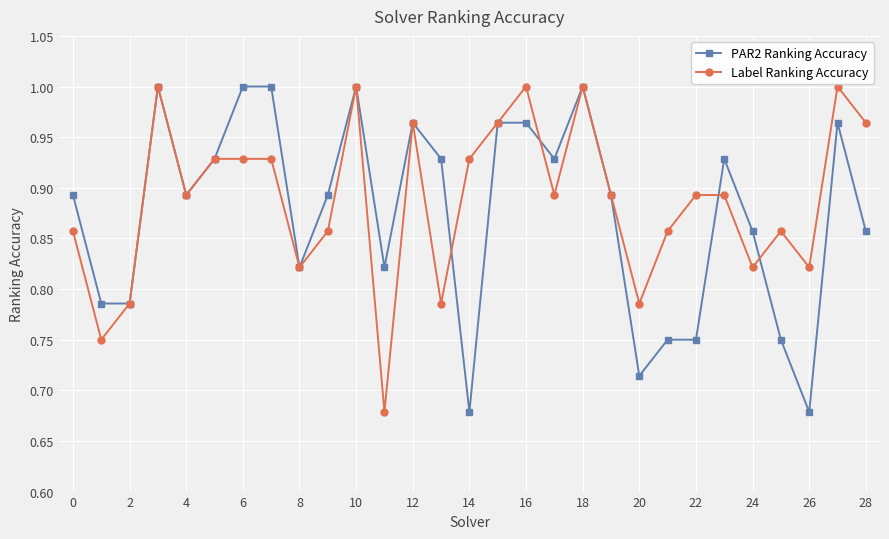

At how many categories does at least one series exceed 0?

29